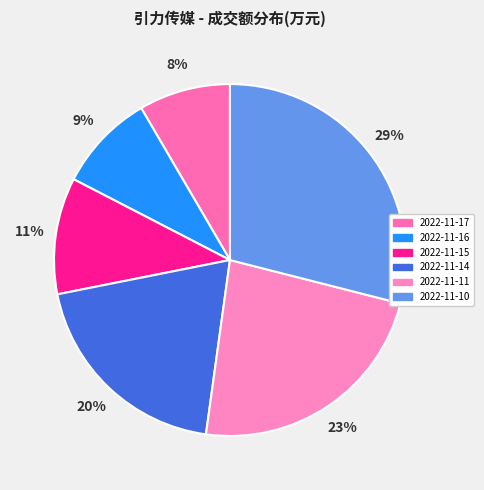

What percentage is the 2022-11-16 slice, to the nearest percent?

9%